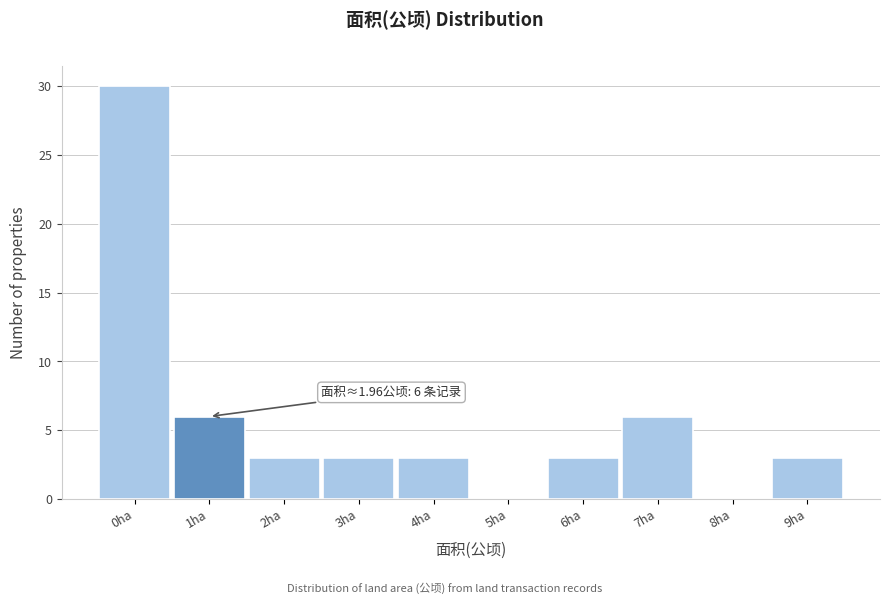

Reading left to right, list all the values displayed in this chart.

0ha=30	1ha=6	2ha=3	3ha=3	4ha=3	5ha=0	6ha=3	7ha=6	8ha=0	9ha=3